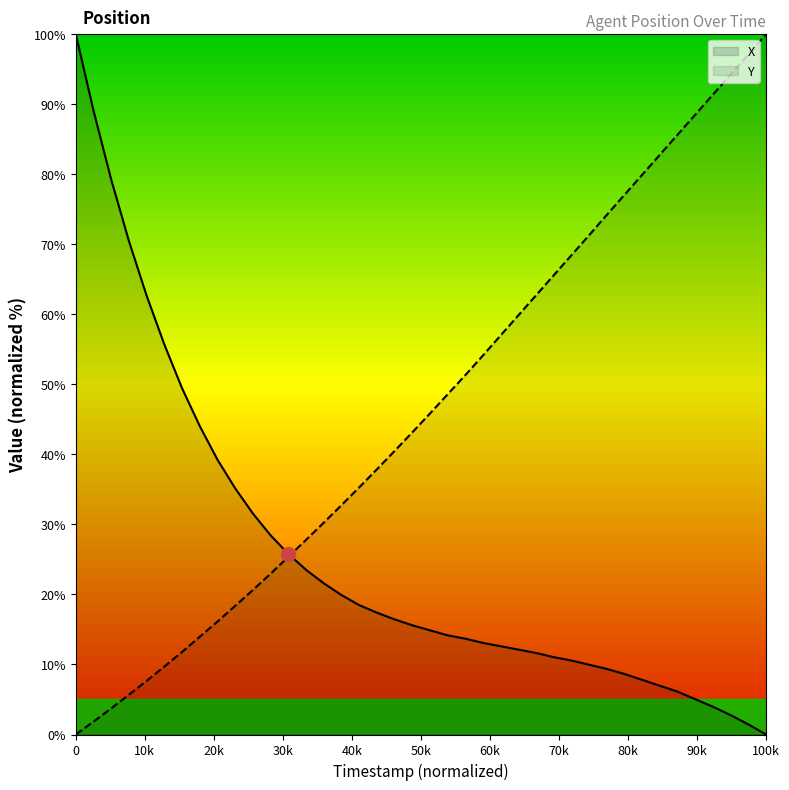

Which series has the largest total across all categories?

Y